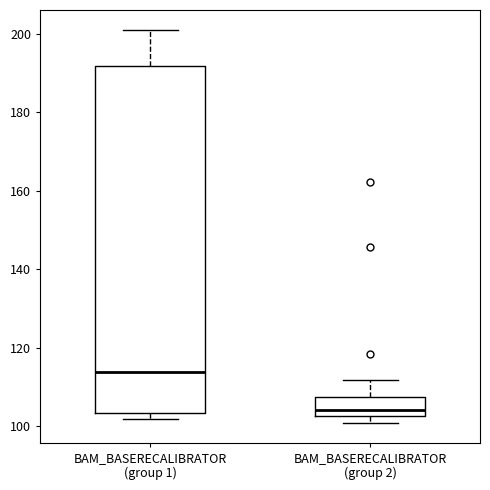

Reading left to right, transcribe this box plot: for each box, give where its median line is, the range the box spans, and where its two whiskers end, as read against the y-axis. The values are not printed on the chart, so give them approximately, as read against the axis.

BAM_BASERECALIBRATOR (group 1): median 114, box 104 to 192, whiskers 102 to 200
BAM_BASERECALIBRATOR (group 2): median 104, box 102 to 108, whiskers 100 to 112